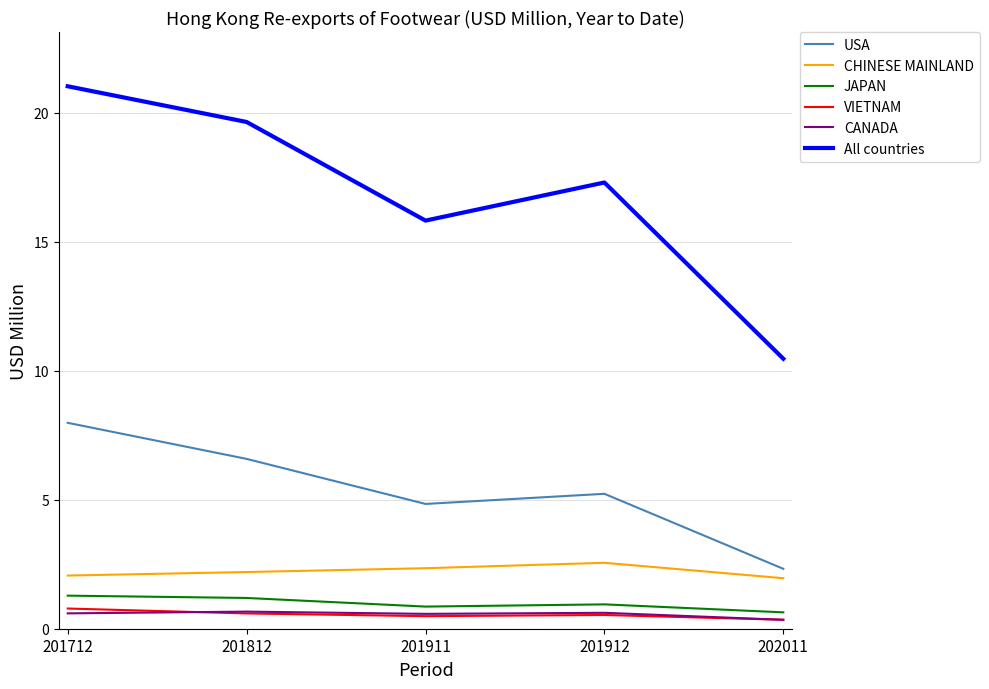

What is the total value across all series at 201912?

27.2